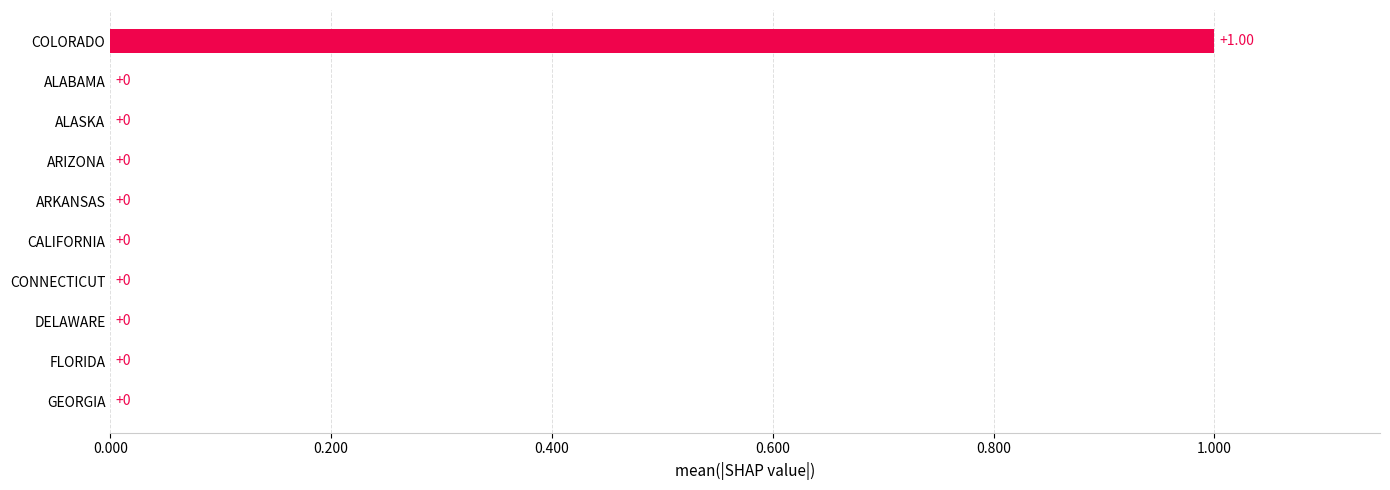

Which has a higher value, FLORIDA or COLORADO?

COLORADO